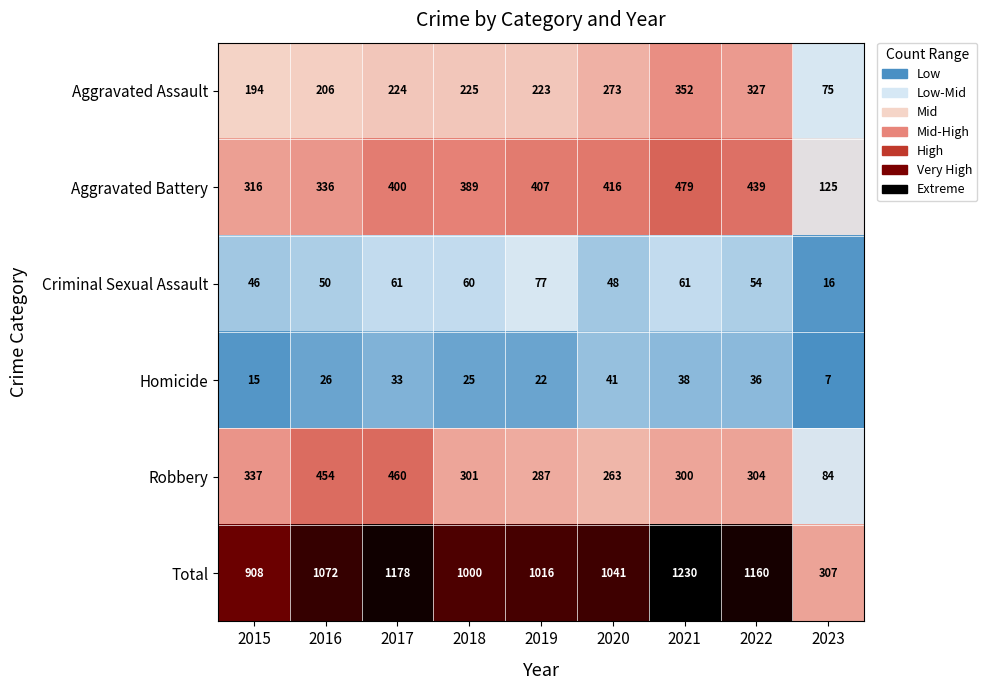

Rank the series at 2023 from lowest to highest value.

Homicide, Criminal Sexual Assault, Aggravated Assault, Robbery, Aggravated Battery, Total